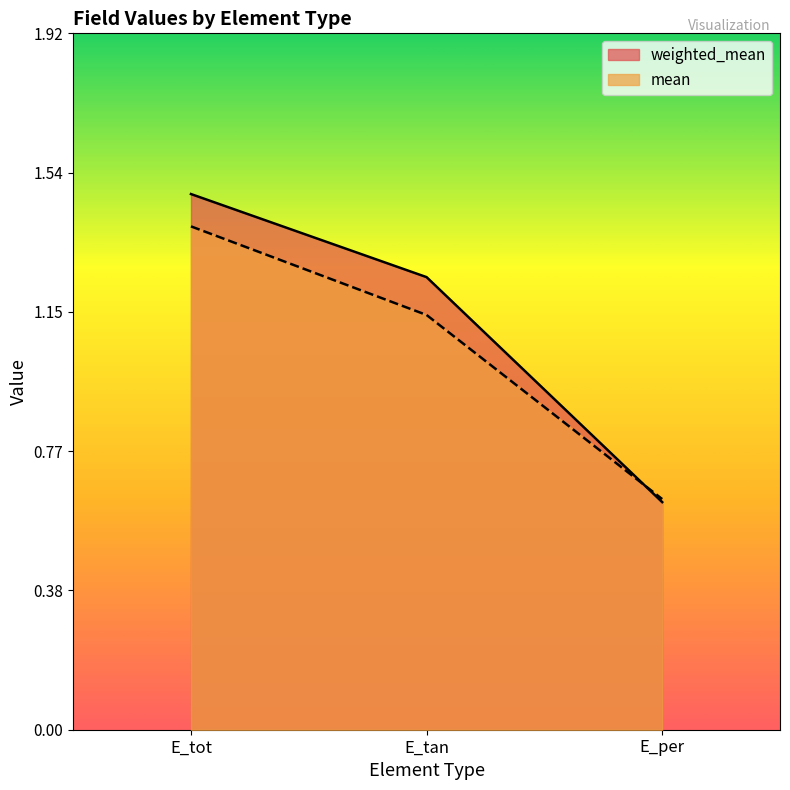

What is the label of the 3rd point from the left?

E_per